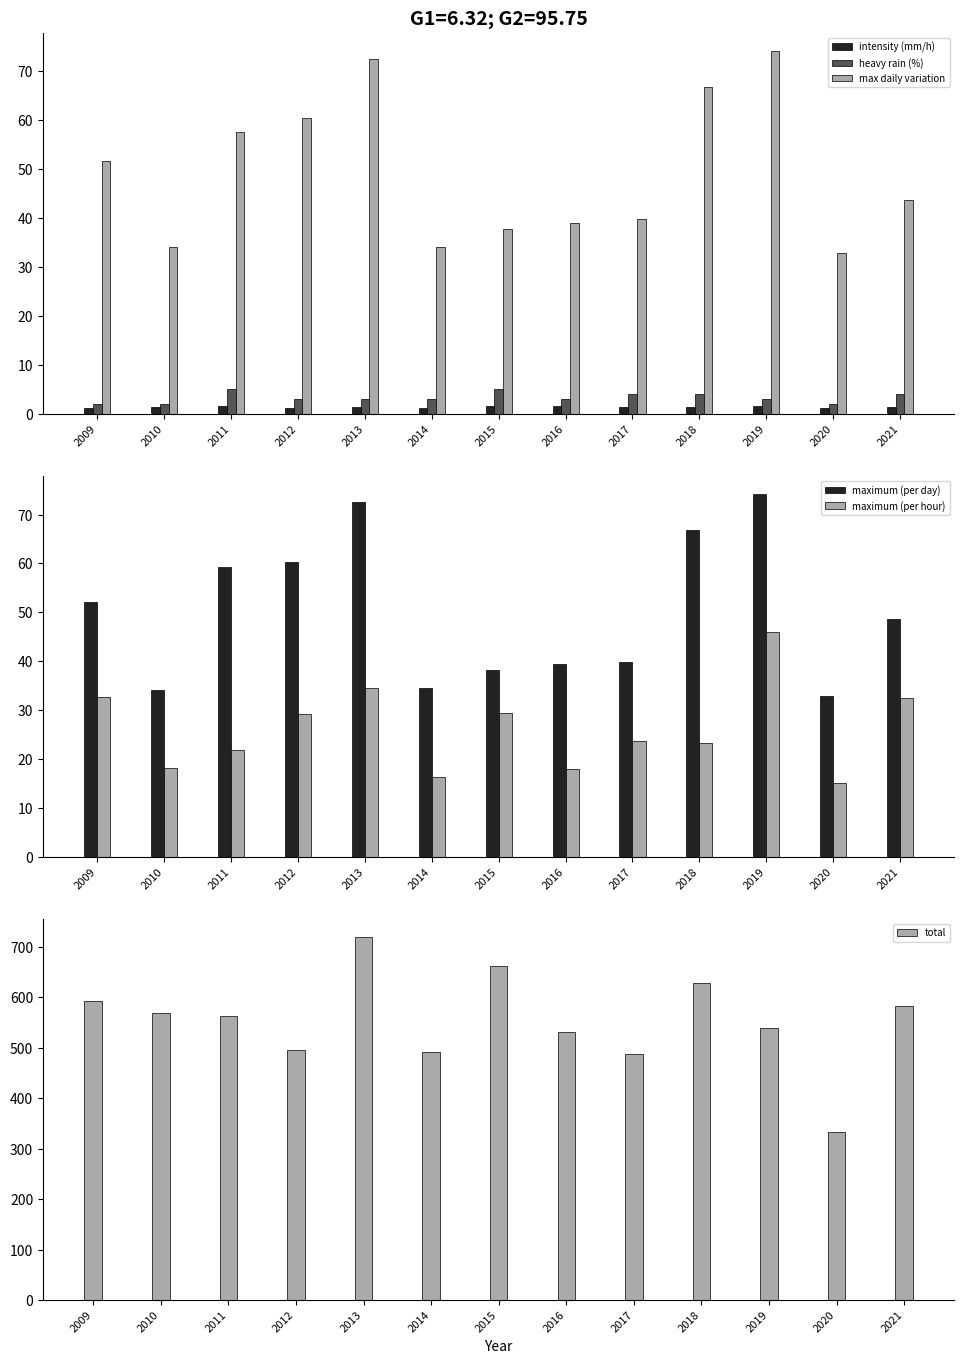

What are all the series names shown in the legend?

intensity (mm/h), heavy rain (%), max daily variation, maximum (per day), maximum (per hour), total